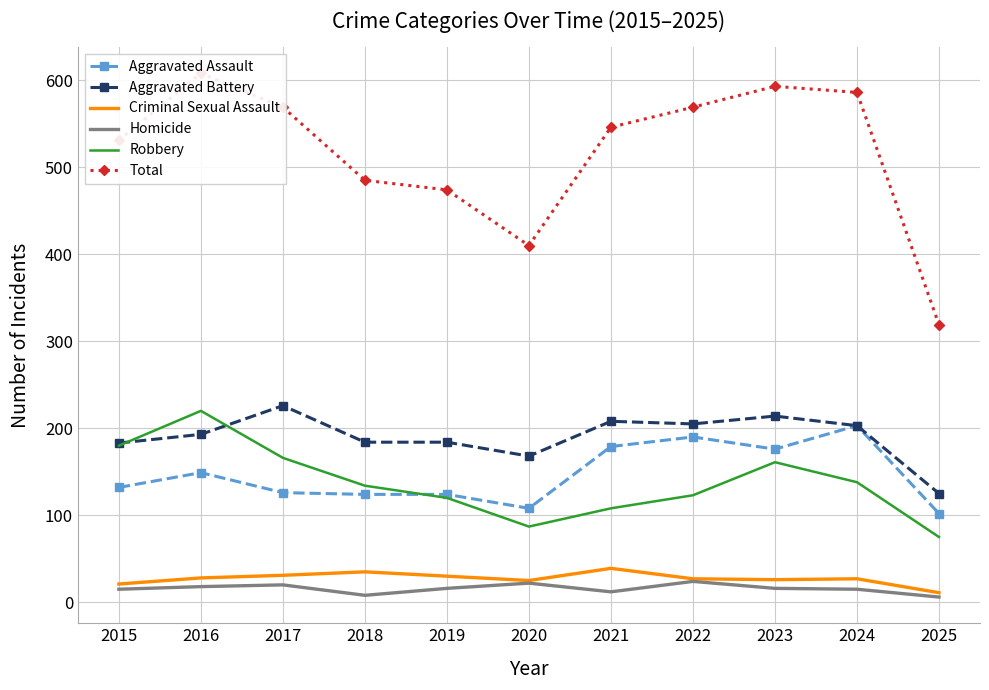

Between 2022 and 2025, which is larger?

2022